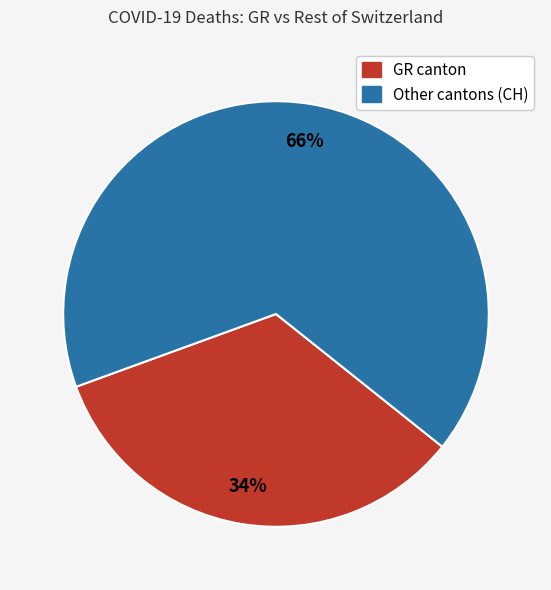

Count the number of slices in the pie.

2